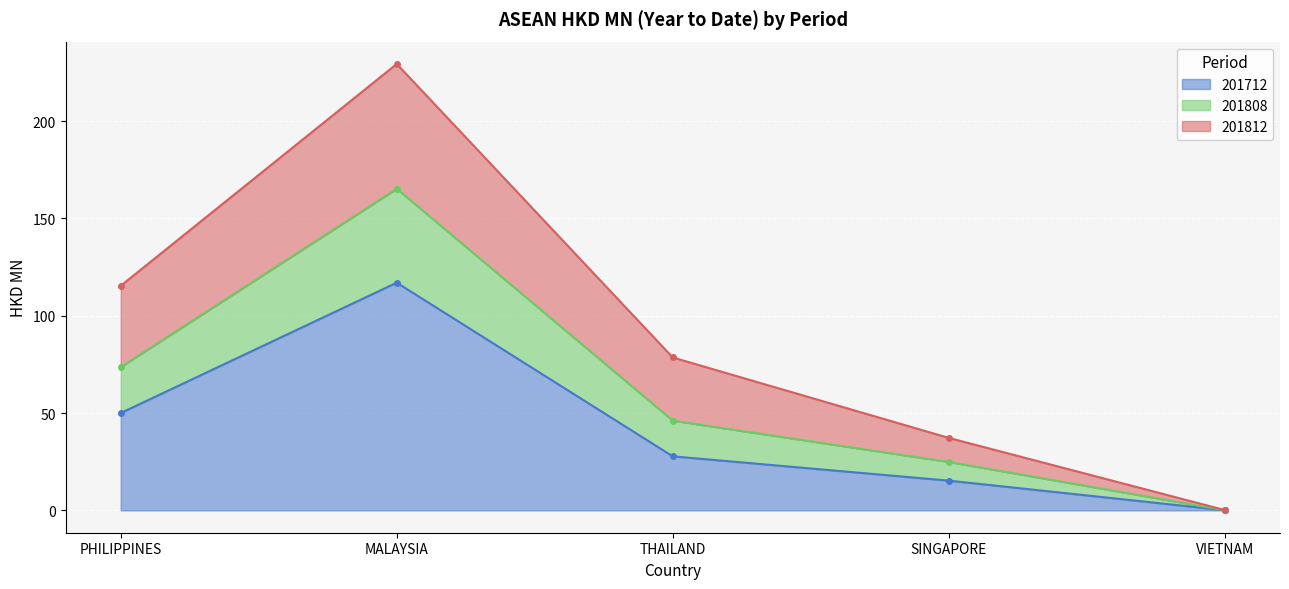

Between VIETNAM and SINGAPORE, which is larger?

SINGAPORE